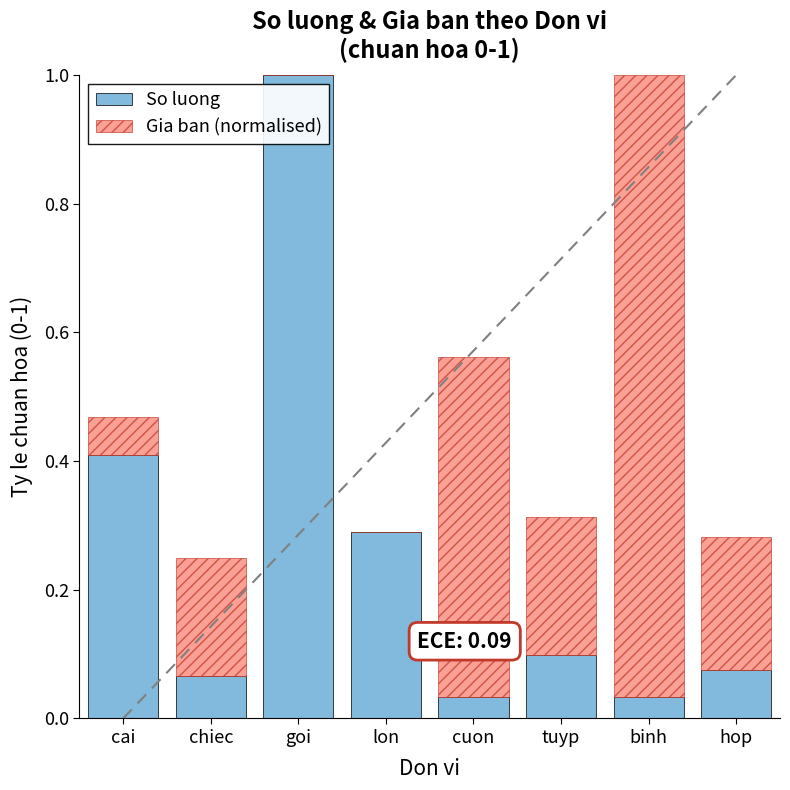

The value of So luong at tuyp is 0.1. True or false?

True